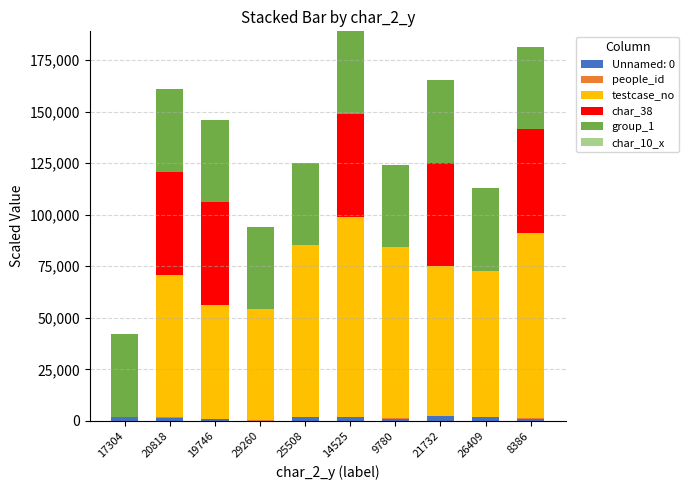

What is the sum of all Unnamed: 0 values?

14005.8